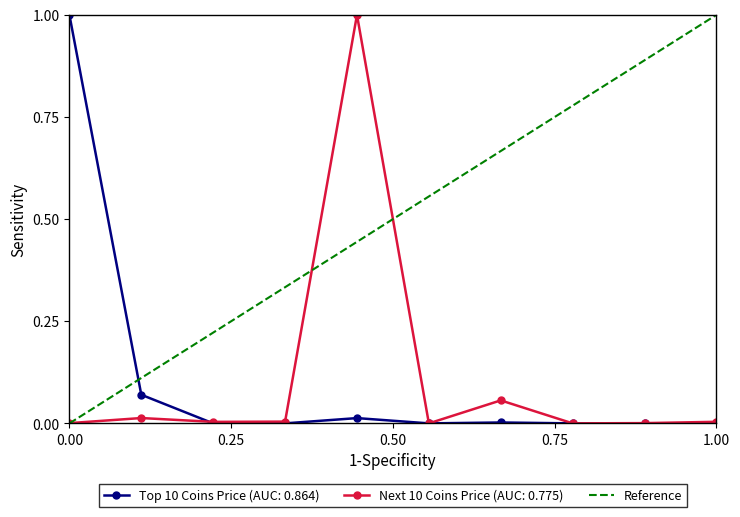

The value at 0.00 is 0. True or false?

True